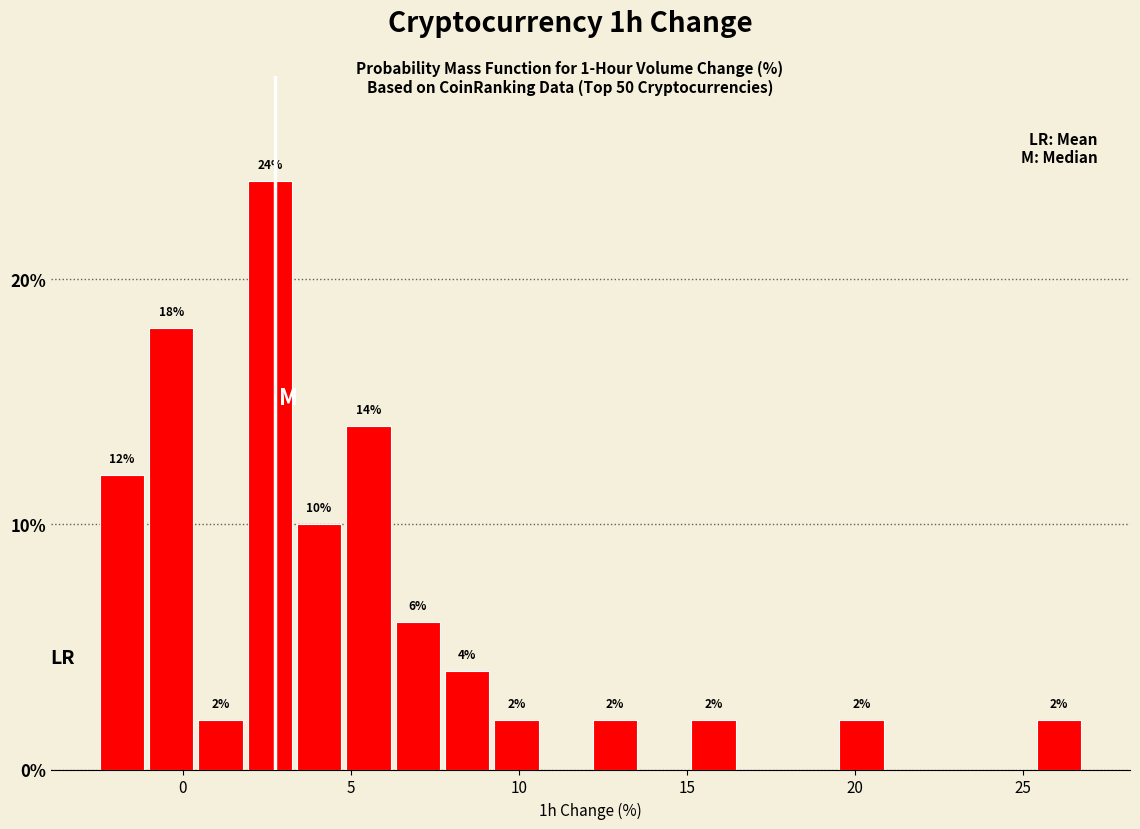

Read against the x-axis, roughly where is the centre of the tallest bar?

2.5